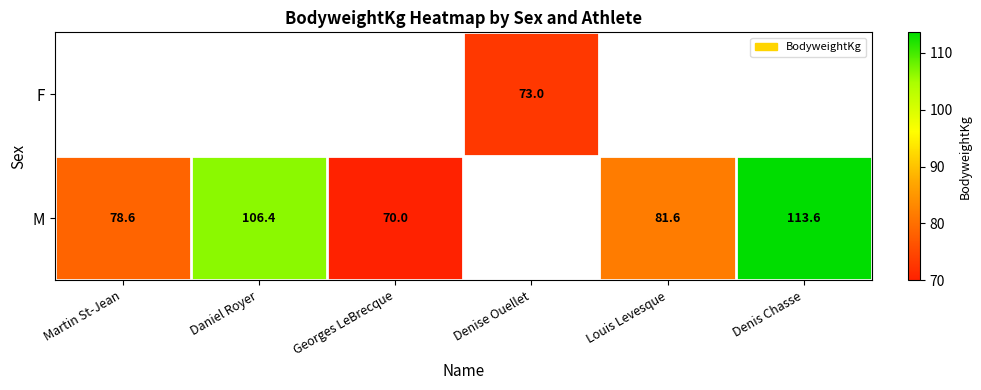

The value of M at Louis Levesque is 81.6. True or false?

True